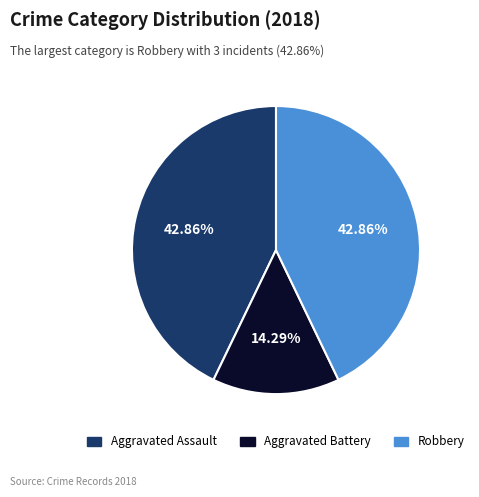

Is Robbery the majority of the pie?

No